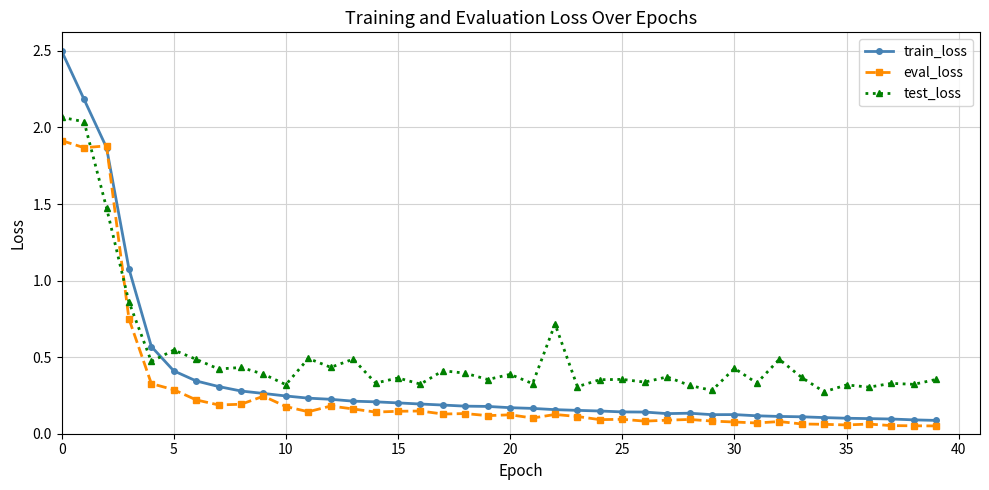

How many lines are shown in the chart?

3